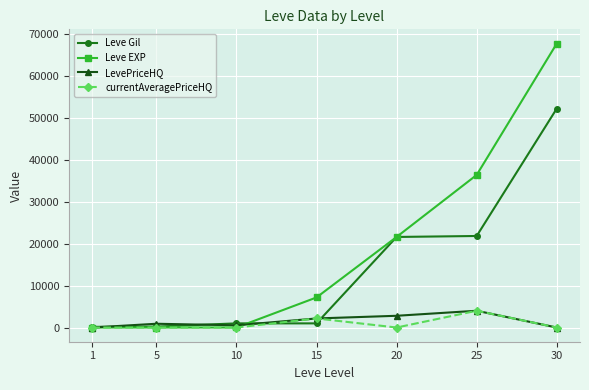

Which series has the largest range (max minus min)?

Leve EXP